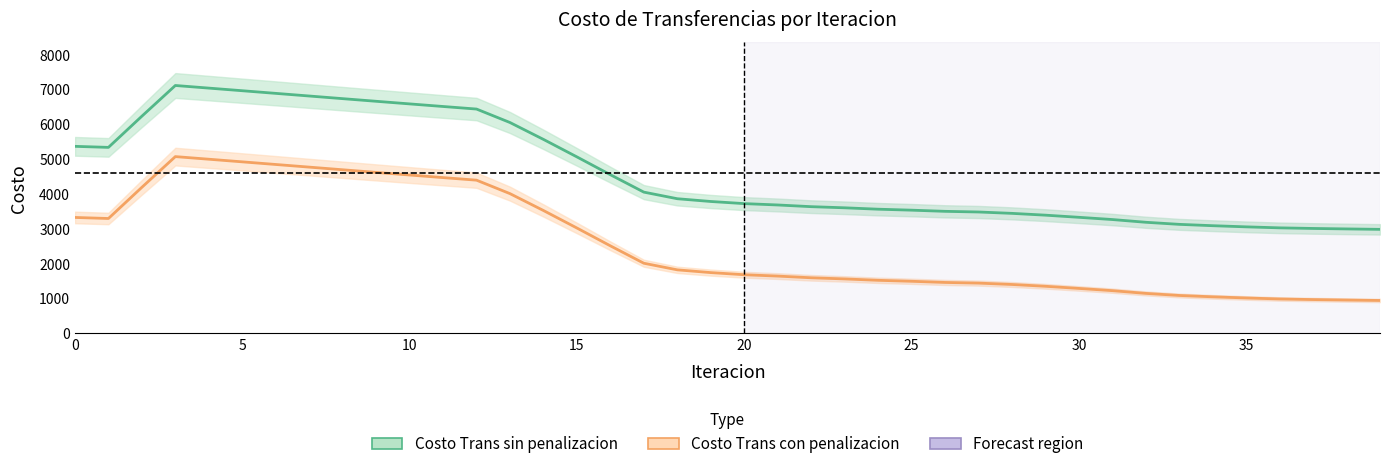

The Costo Trans sin penalizacion series shows 3446.1 at 28. True or false?

True